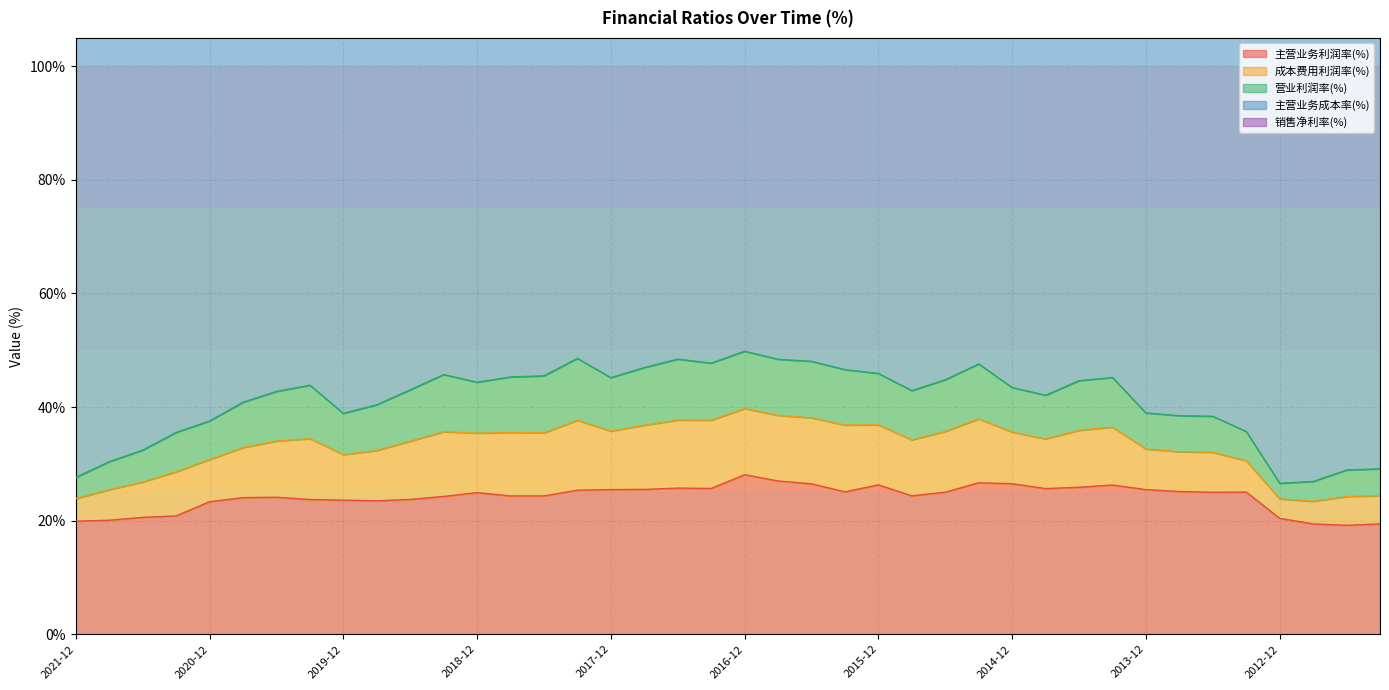

Rank the categories by 营业利润率(%) value from lowest to highest.

2012-12, 2012-09, 2021-12, 2012-06, 2012-03, 2021-09, 2013-03, 2021-06, 2013-06, 2013-09, 2013-12, 2020-12, 2021-03, 2019-12, 2014-09, 2020-09, 2014-12, 2019-09, 2020-06, 2015-09, 2014-06, 2014-03, 2018-12, 2019-06, 2017-12, 2015-12, 2015-06, 2020-03, 2018-09, 2015-03, 2018-06, 2019-03, 2017-09, 2016-06, 2016-09, 2016-03, 2016-12, 2017-03, 2017-06, 2018-03